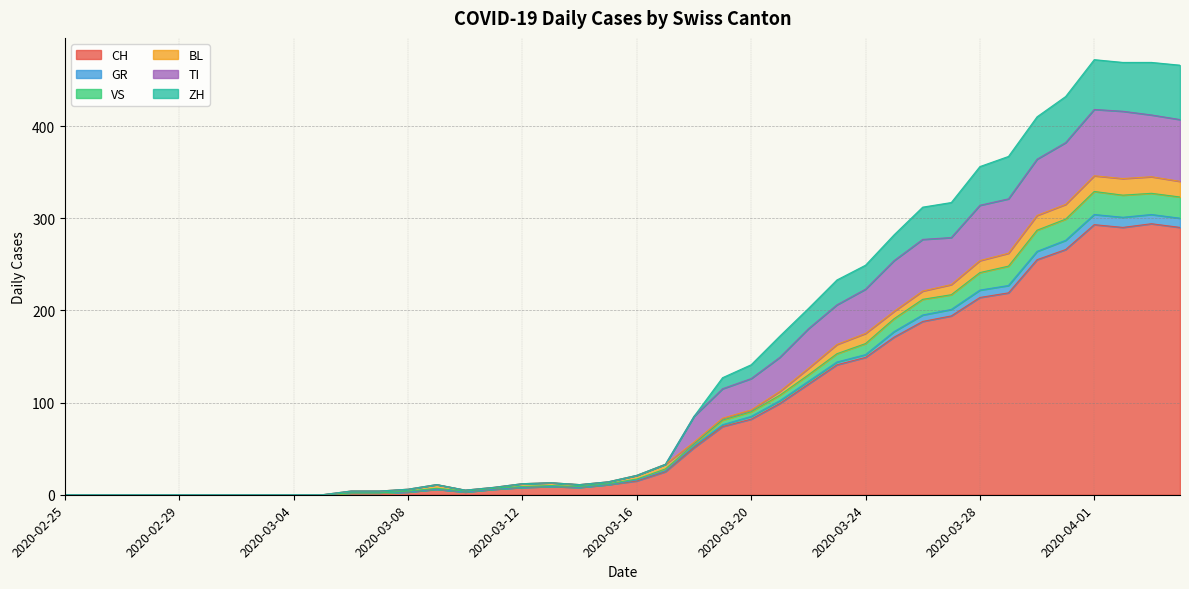

Which category has the lowest value across all series?

2020-02-25